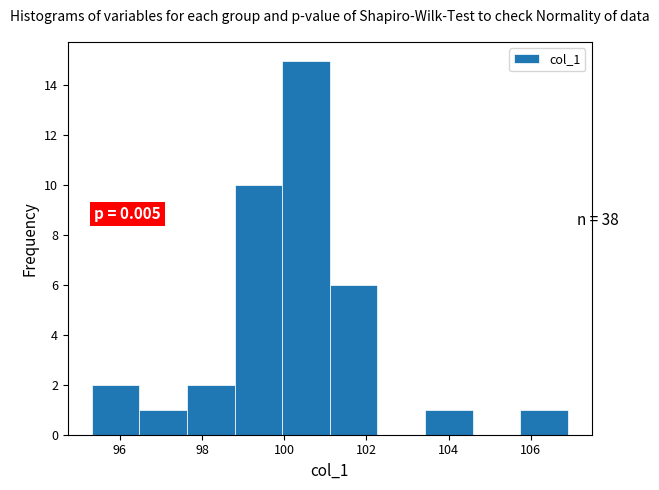

Which range on the x-axis has the tallest bar?

100.0 to 101.2